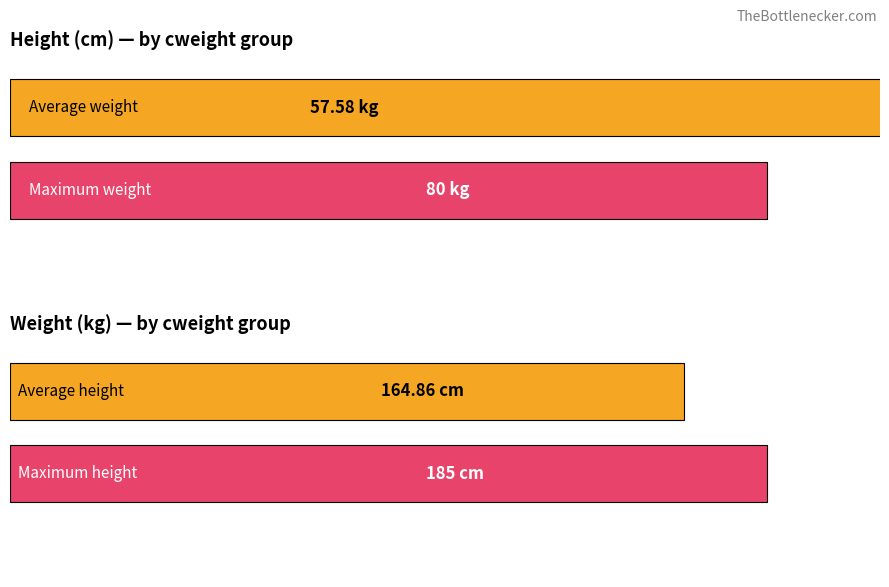

How many series are shown in this chart?

2